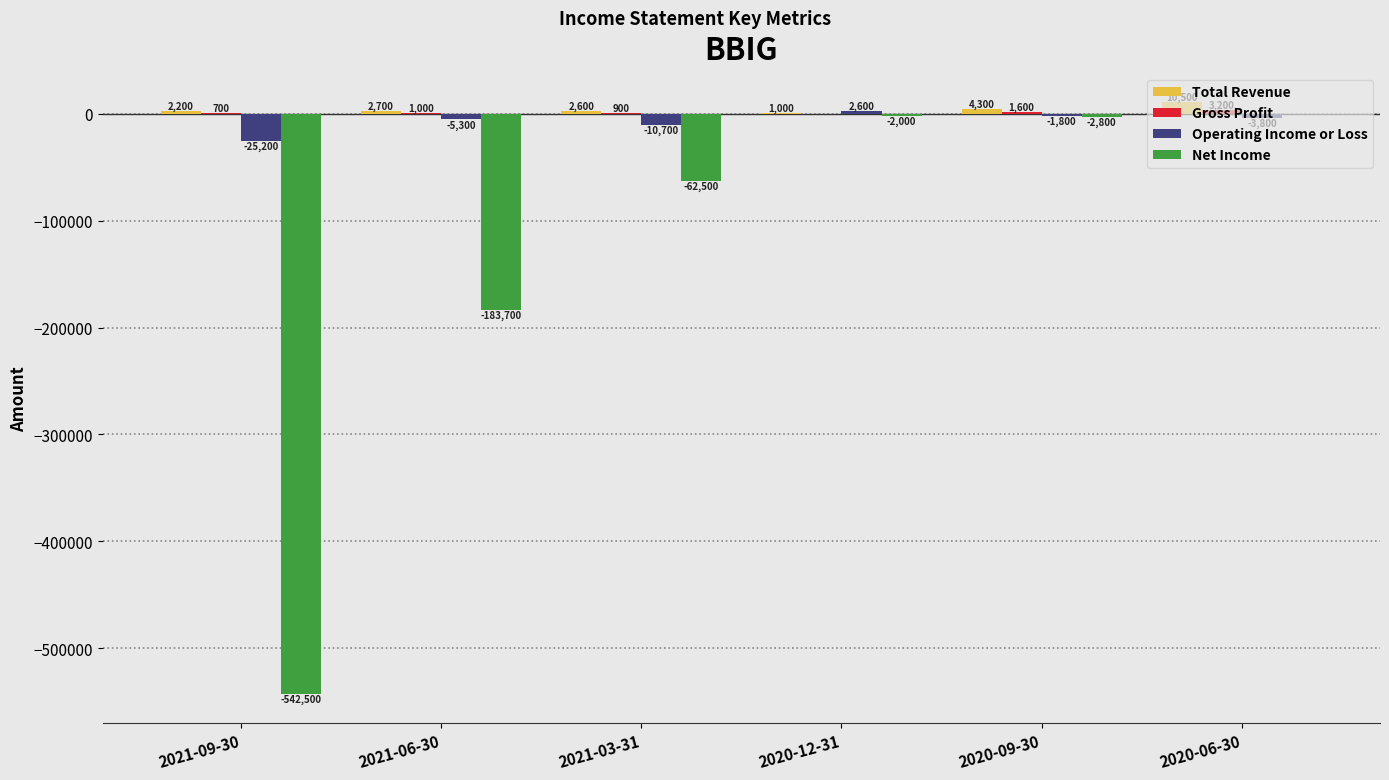

Which series has the widest spread of values?

Net Income